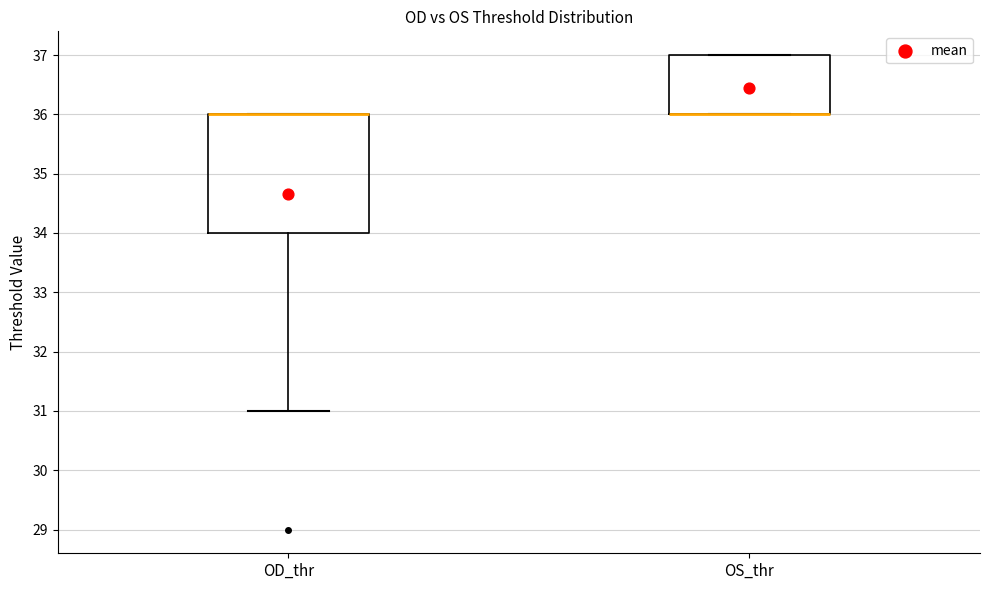

Where is the lower edge of the box for OS_thr on the y-axis? The values are not printed on the chart, so give them approximately, as read against the axis.

36